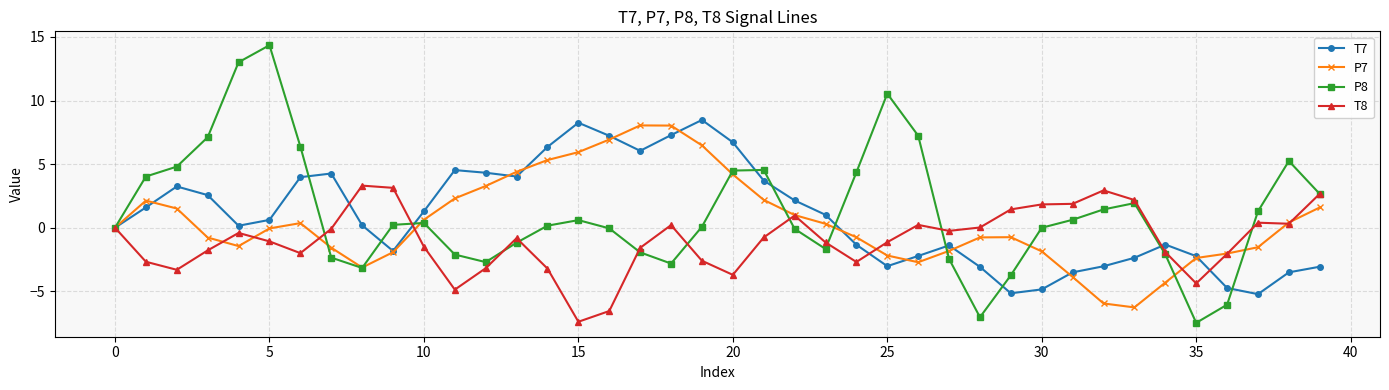

Which series has the widest spread of values?

P8